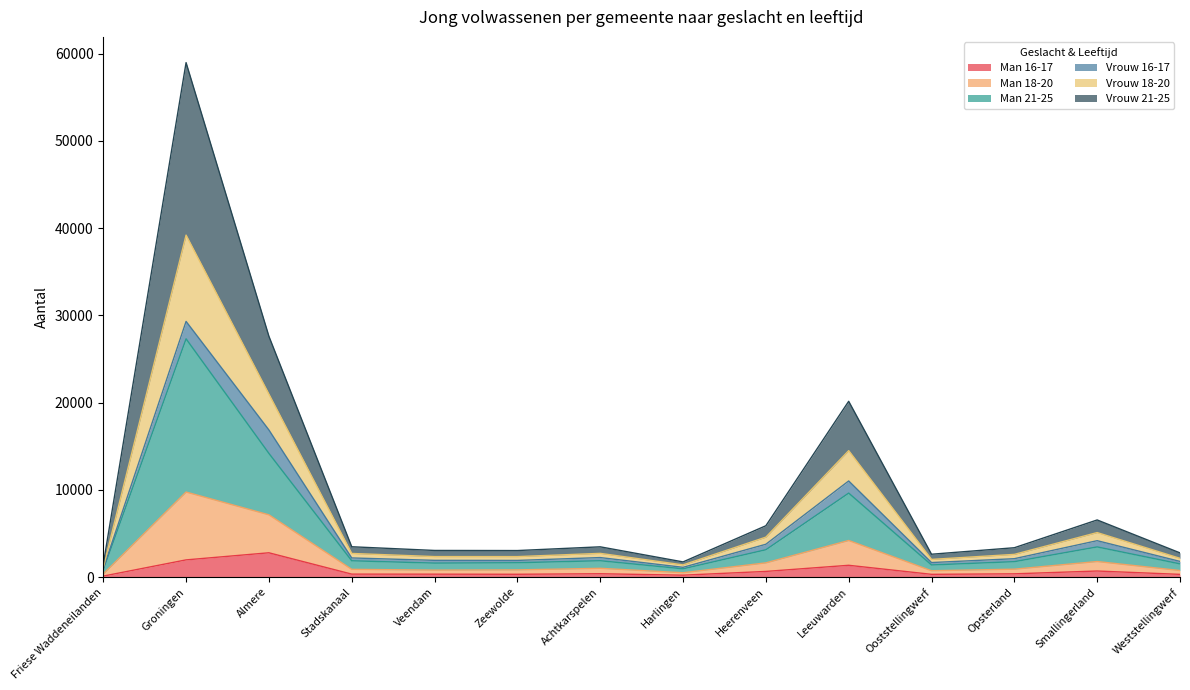

What is the total value across all series at Heerenveen?

5880